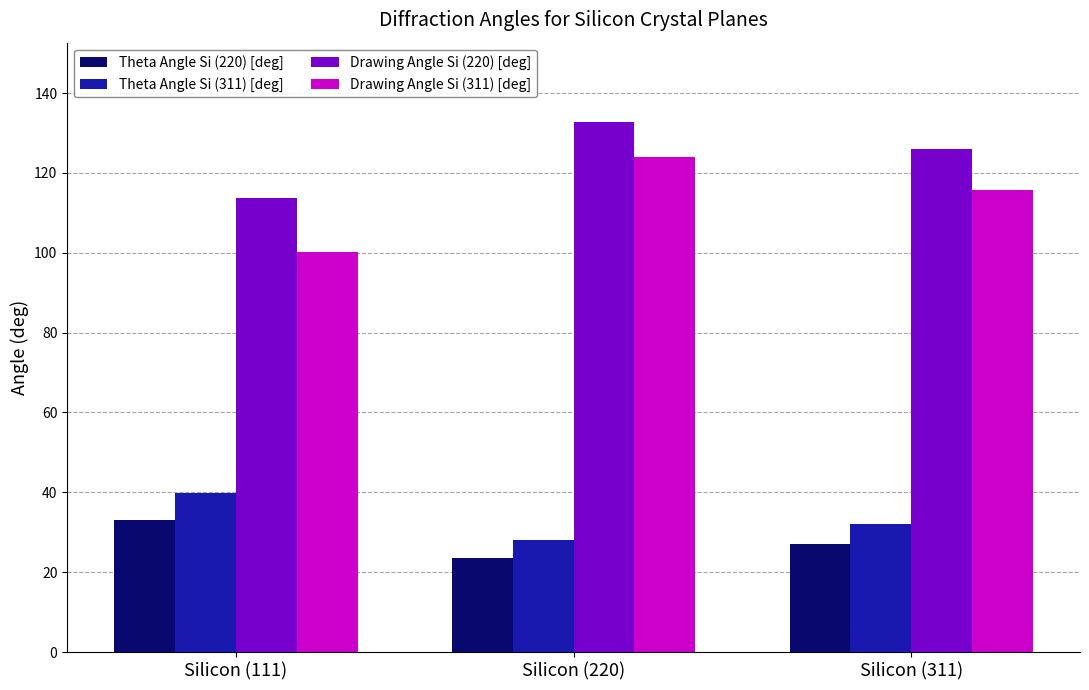

How many bars are there in each group?

4